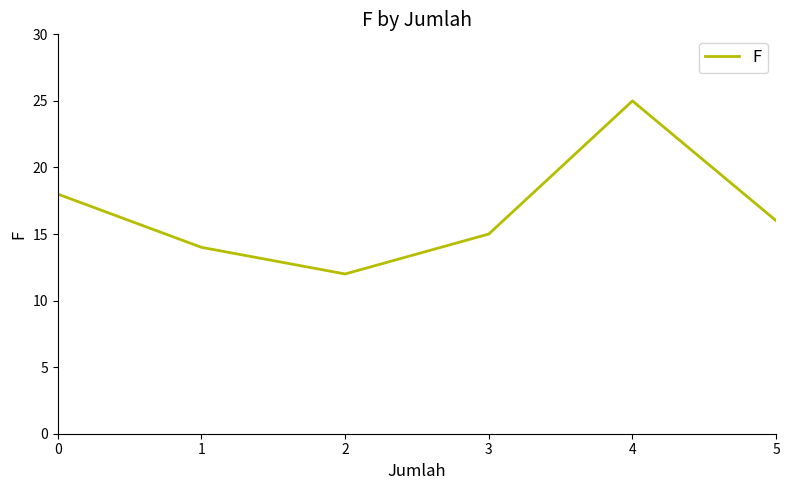

At which category does the chart reach its peak across all series?

4